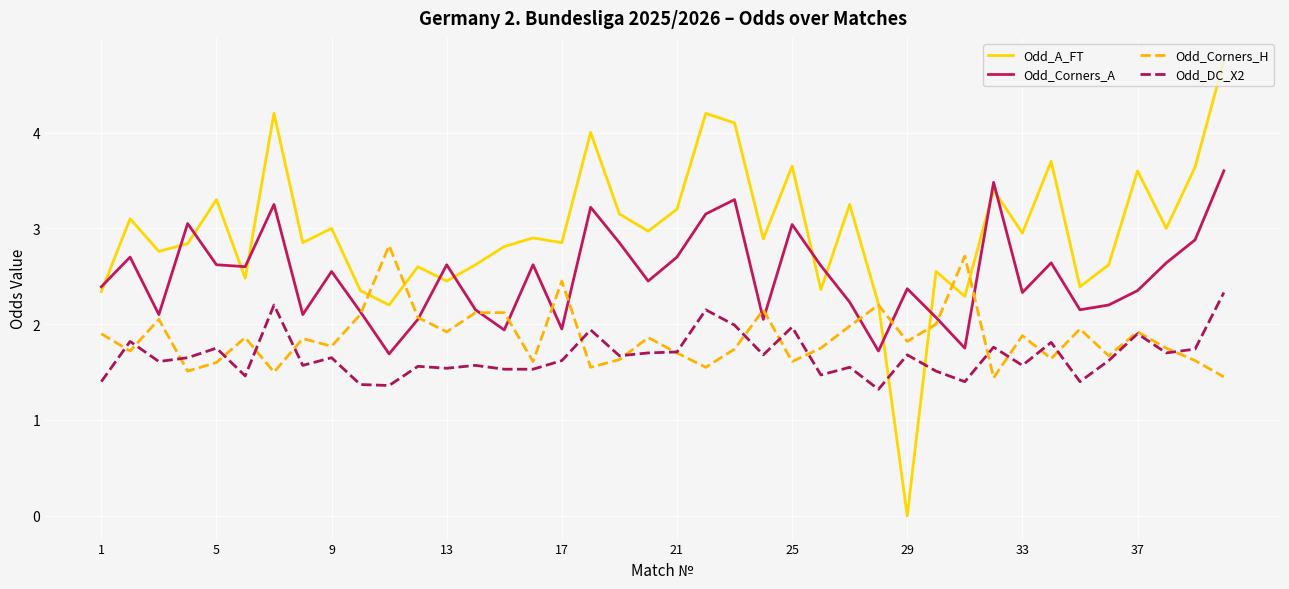

Rank the series by their maximum value, from lowest to highest.

Odd_DC_X2, Odd_Corners_H, Odd_Corners_A, Odd_A_FT